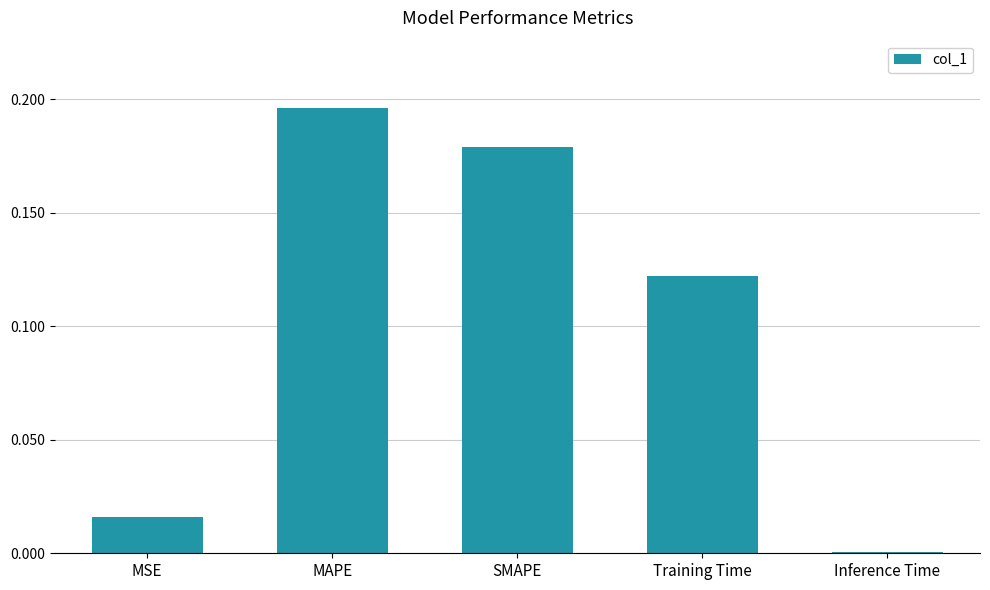

Is it true that the value at SMAPE is 0.3?

False